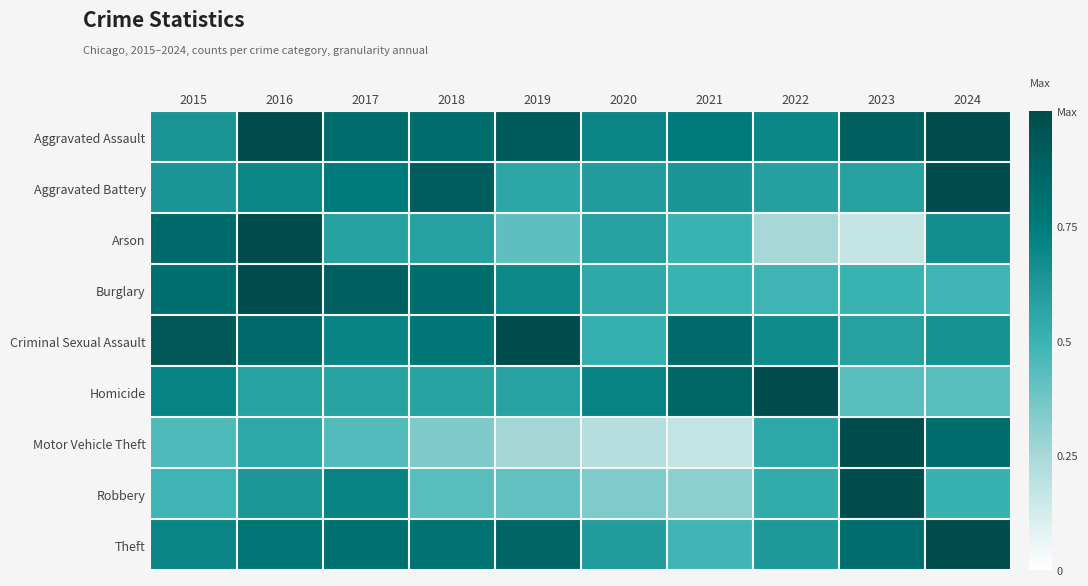

How many distinct data groups are displayed?

9